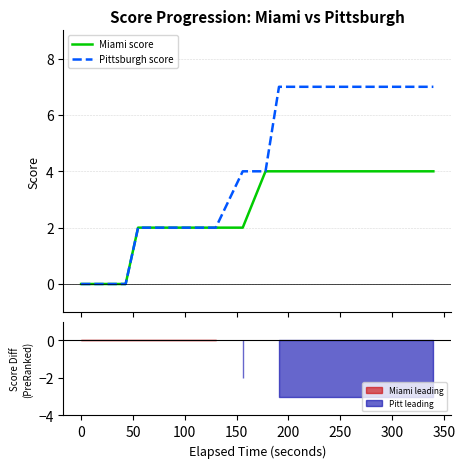

Which series has the largest range (max minus min)?

Pittsburgh score